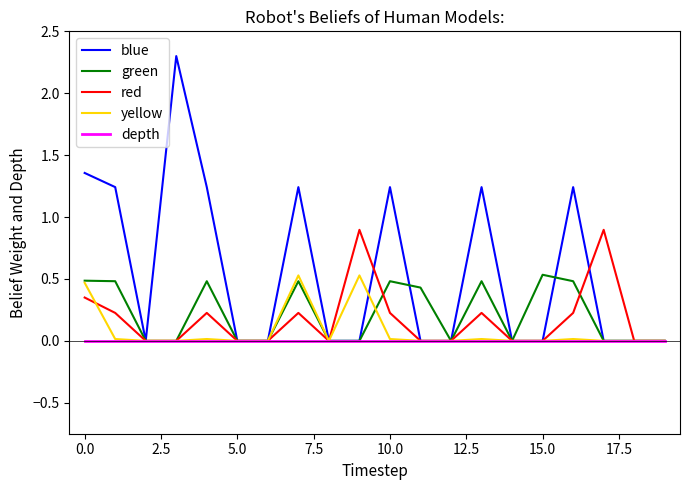

Which series has the largest total across all categories?

blue